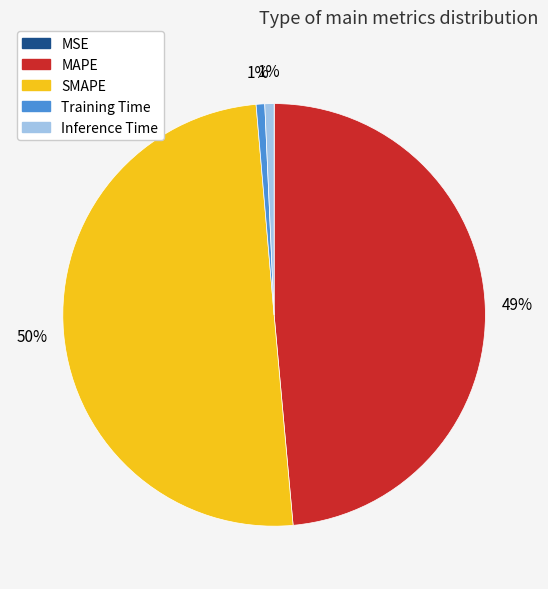

Combined, do MAPE and SMAPE account for over 50%?

Yes